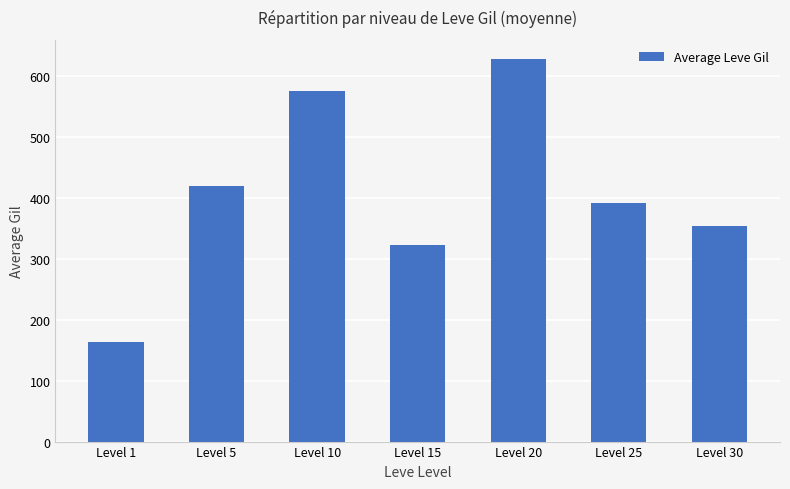

What is the ratio of the value at Level 25 to the value at Level 30?

1.1